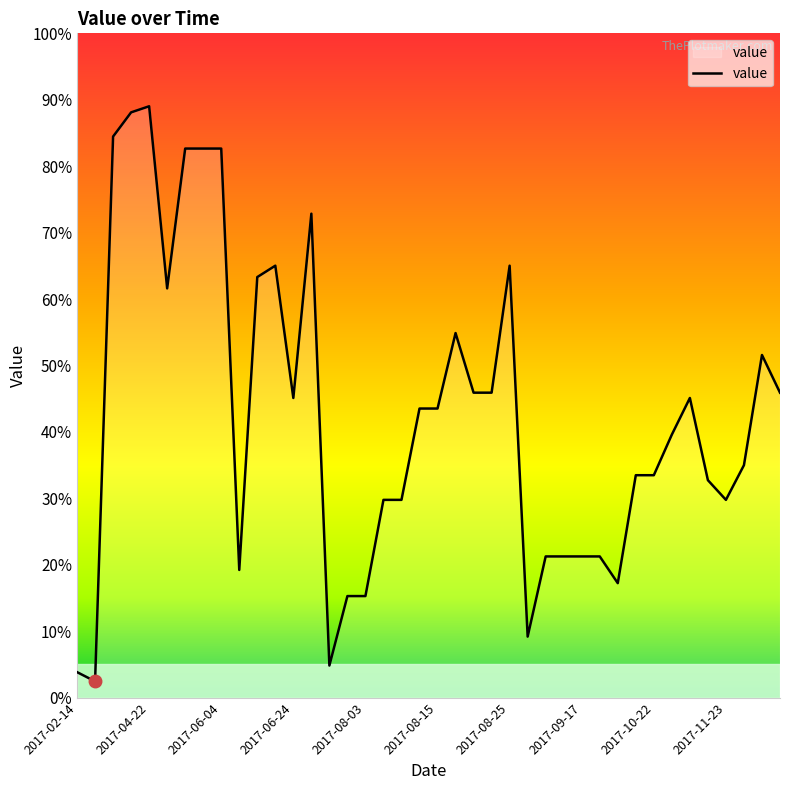

What is the maximum value shown in the chart?

89.0